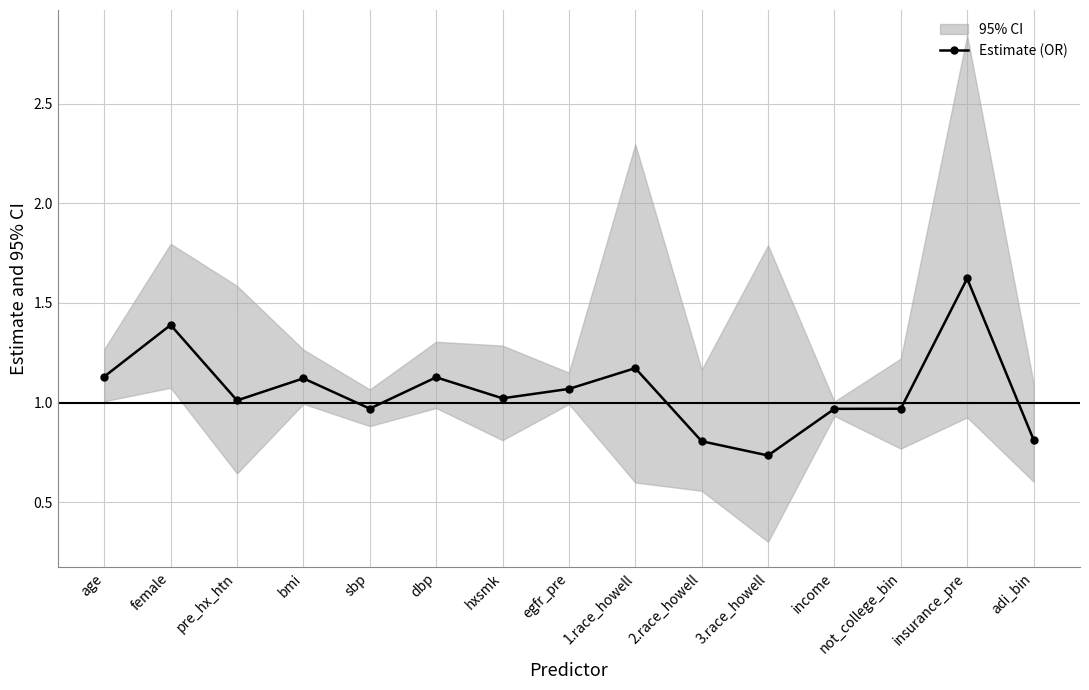

At which label is the value closest to 1?

pre_hx_htn